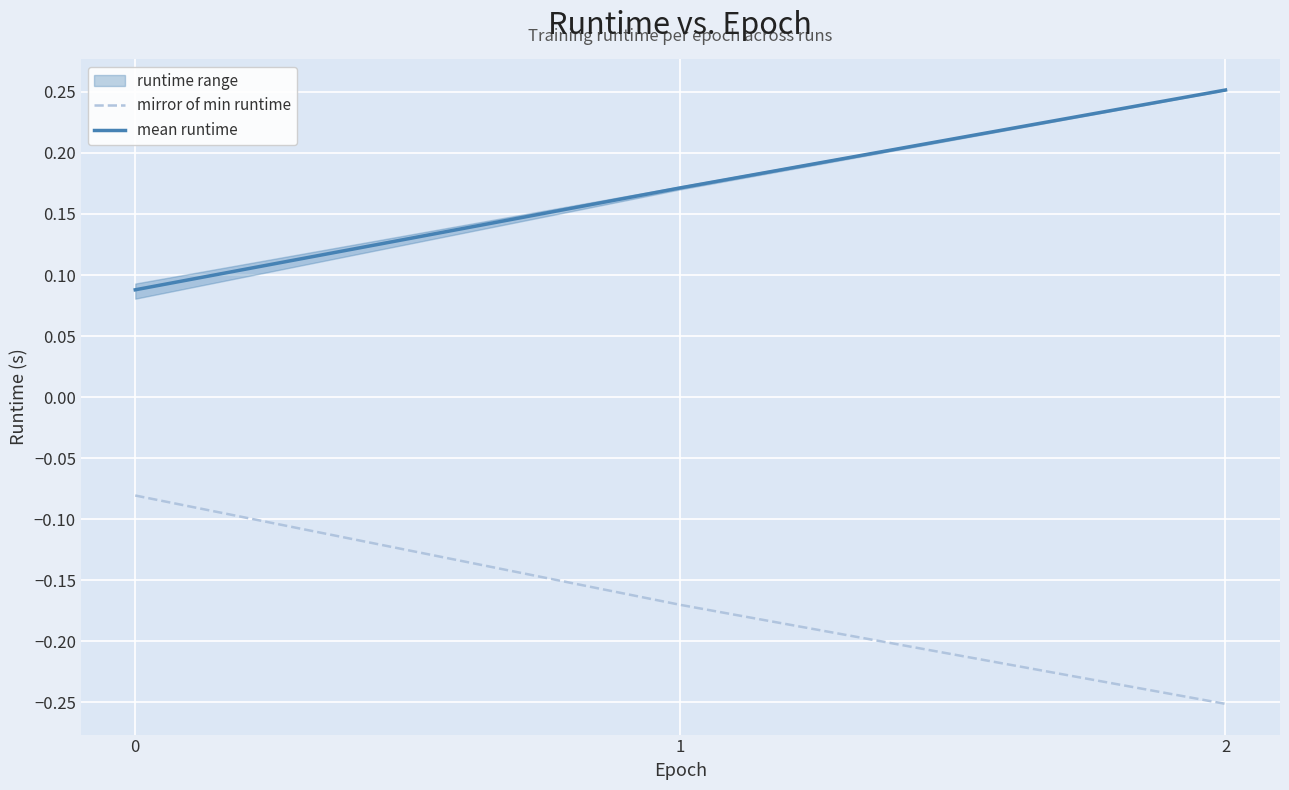

The value of mean runtime at 2 is 0.4. True or false?

False